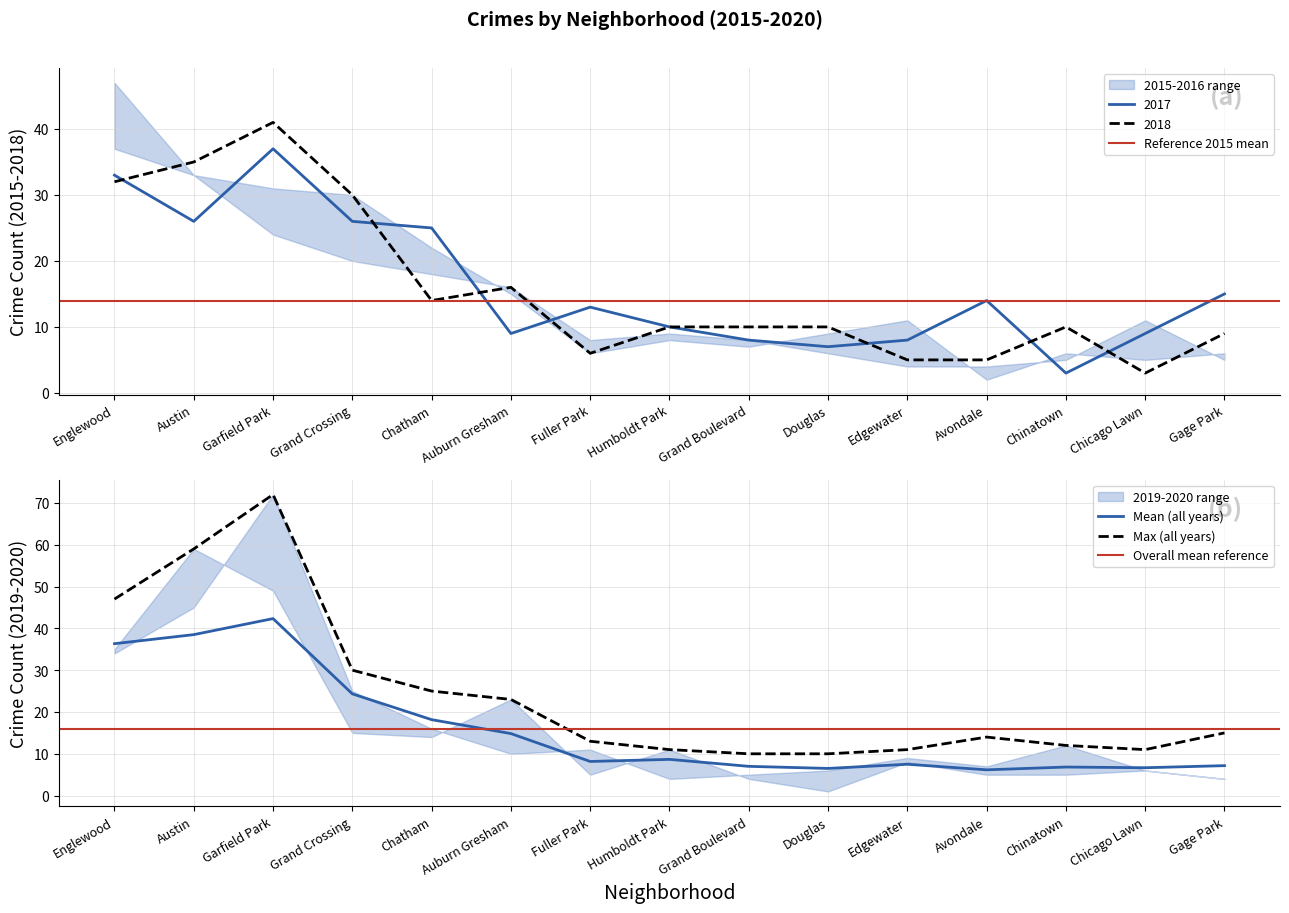

Reading right to left, extract all data points from this chart.

2015: Gage Park=5	Chicago Lawn=11	Chinatown=5	Avondale=4	Edgewater=4	Douglas=6	Grand Boulevard=8	Humboldt Park=9	Fuller Park=8	Auburn Gresham=16	Chatham=18	Grand Crossing=20	Garfield Park=24	Austin=33	Englewood=37
2016: Gage Park=6	Chicago Lawn=5	Chinatown=6	Avondale=2	Edgewater=11	Douglas=9	Grand Boulevard=7	Humboldt Park=8	Fuller Park=6	Auburn Gresham=15	Chatham=22	Grand Crossing=30	Garfield Park=31	Austin=33	Englewood=47
2017: Gage Park=15	Chicago Lawn=9	Chinatown=3	Avondale=14	Edgewater=8	Douglas=7	Grand Boulevard=8	Humboldt Park=10	Fuller Park=13	Auburn Gresham=9	Chatham=25	Grand Crossing=26	Garfield Park=37	Austin=26	Englewood=33
2018: Gage Park=9	Chicago Lawn=3	Chinatown=10	Avondale=5	Edgewater=5	Douglas=10	Grand Boulevard=10	Humboldt Park=10	Fuller Park=6	Auburn Gresham=16	Chatham=14	Grand Crossing=30	Garfield Park=41	Austin=35	Englewood=32
2019: Gage Park=4	Chicago Lawn=6	Chinatown=12	Avondale=7	Edgewater=9	Douglas=6	Grand Boulevard=5	Humboldt Park=4	Fuller Park=11	Auburn Gresham=10	Chatham=16	Grand Crossing=25	Garfield Park=72	Austin=45	Englewood=34
2020: Gage Park=4	Chicago Lawn=6	Chinatown=5	Avondale=5	Edgewater=8	Douglas=1	Grand Boulevard=4	Humboldt Park=11	Fuller Park=5	Auburn Gresham=23	Chatham=14	Grand Crossing=15	Garfield Park=49	Austin=59	Englewood=35